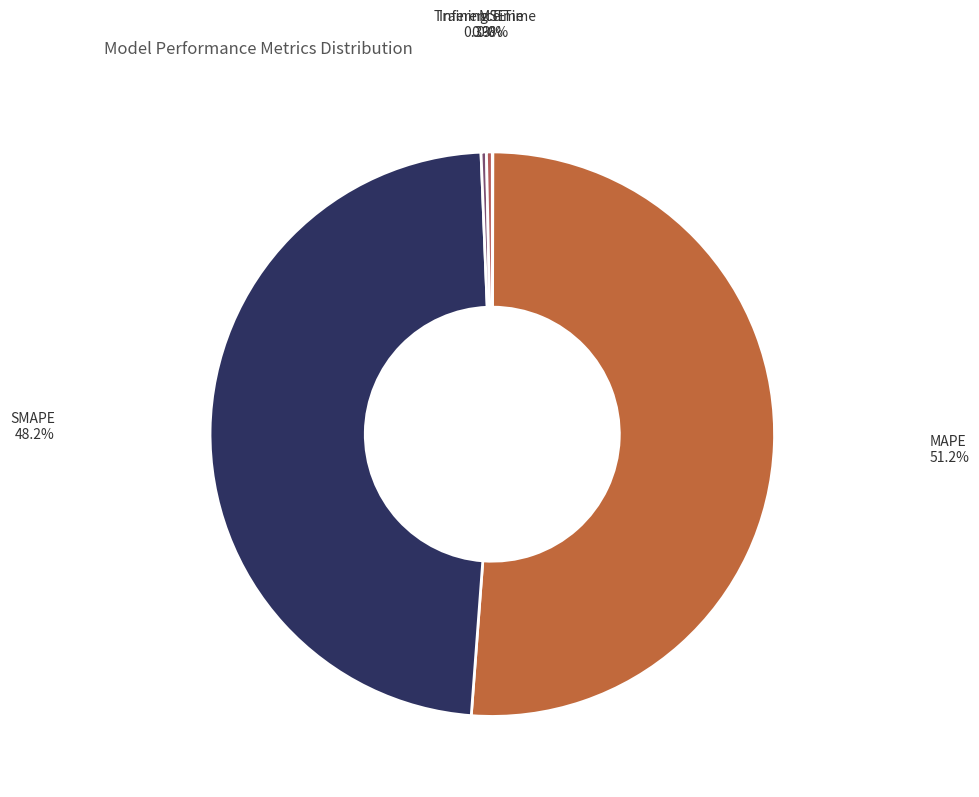

Which has a higher value, Inference Time or MAPE?

MAPE